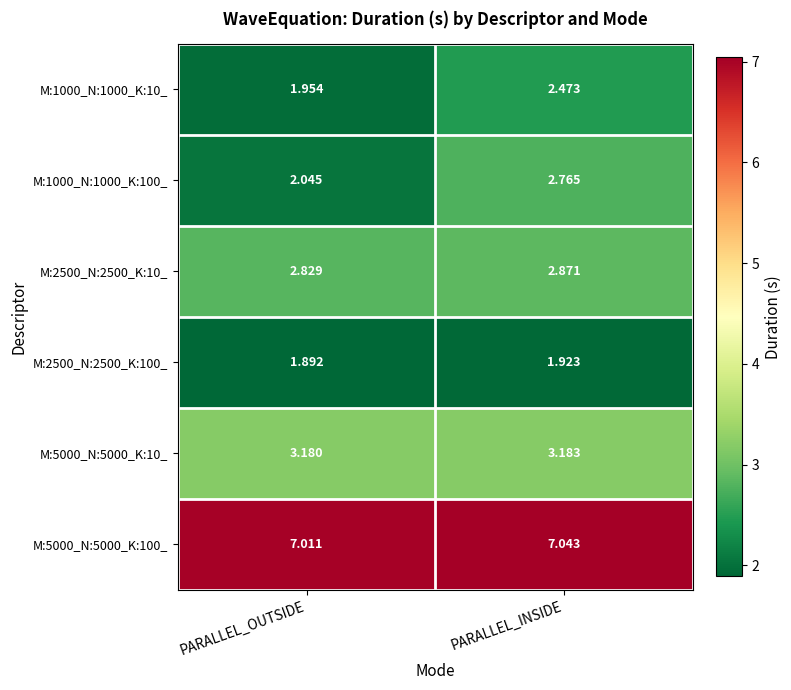

At which label is M:1000_N:1000_K:100_ closest to 2?

PARALLEL_OUTSIDE